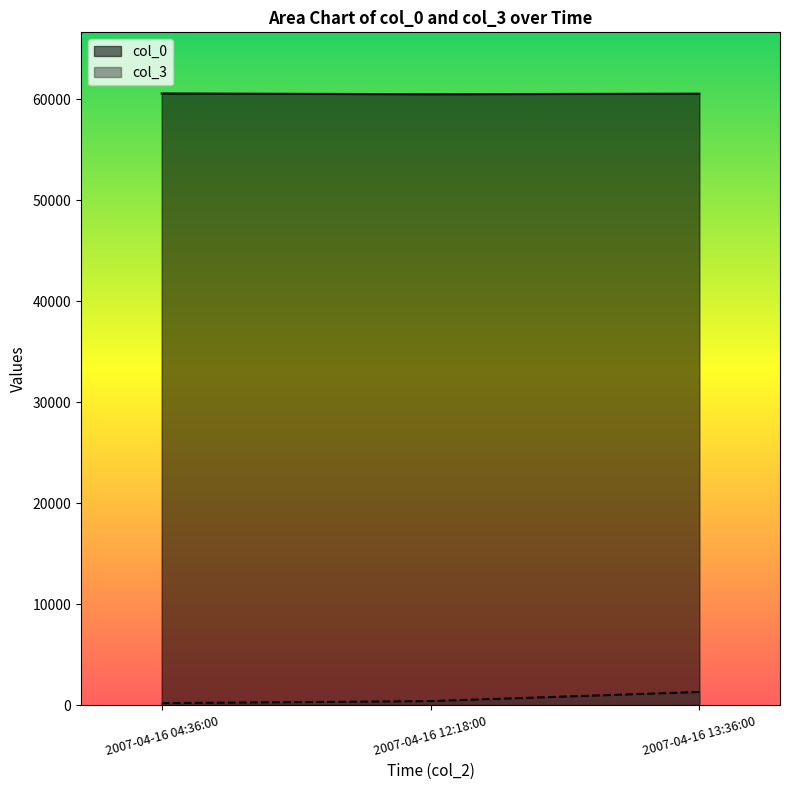

What is the highest value of the col_0 series?

60591